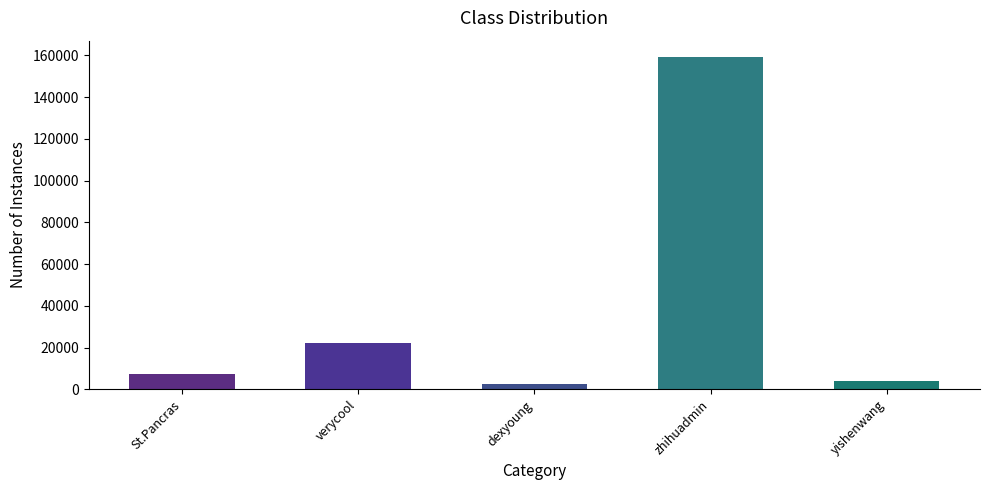

Approximately how many times larger is the value at yishenwang compared to St.Pancras?

0.6